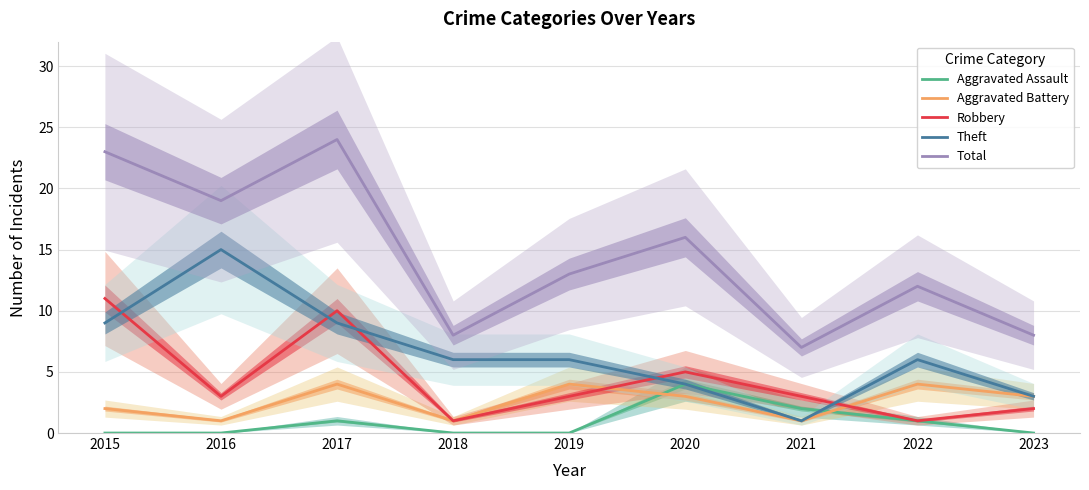

How many lines are shown in the chart?

5